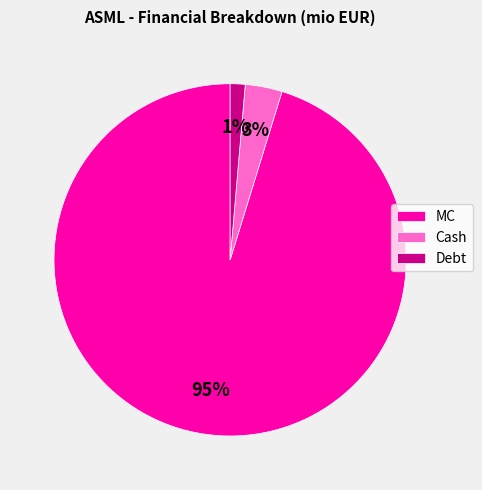

How many slices are in this pie chart?

3